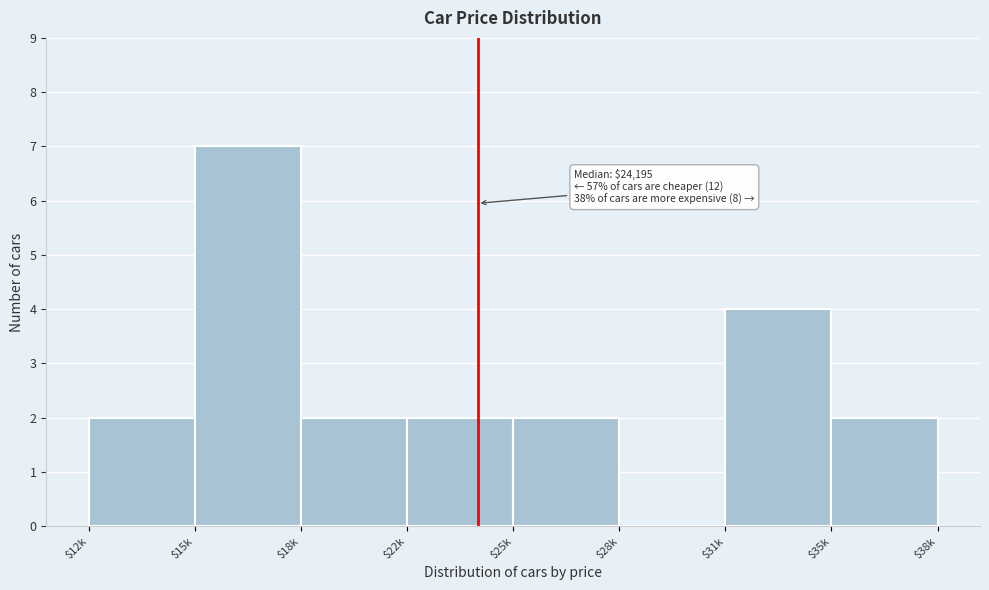

The value at $22k is 2. True or false?

True